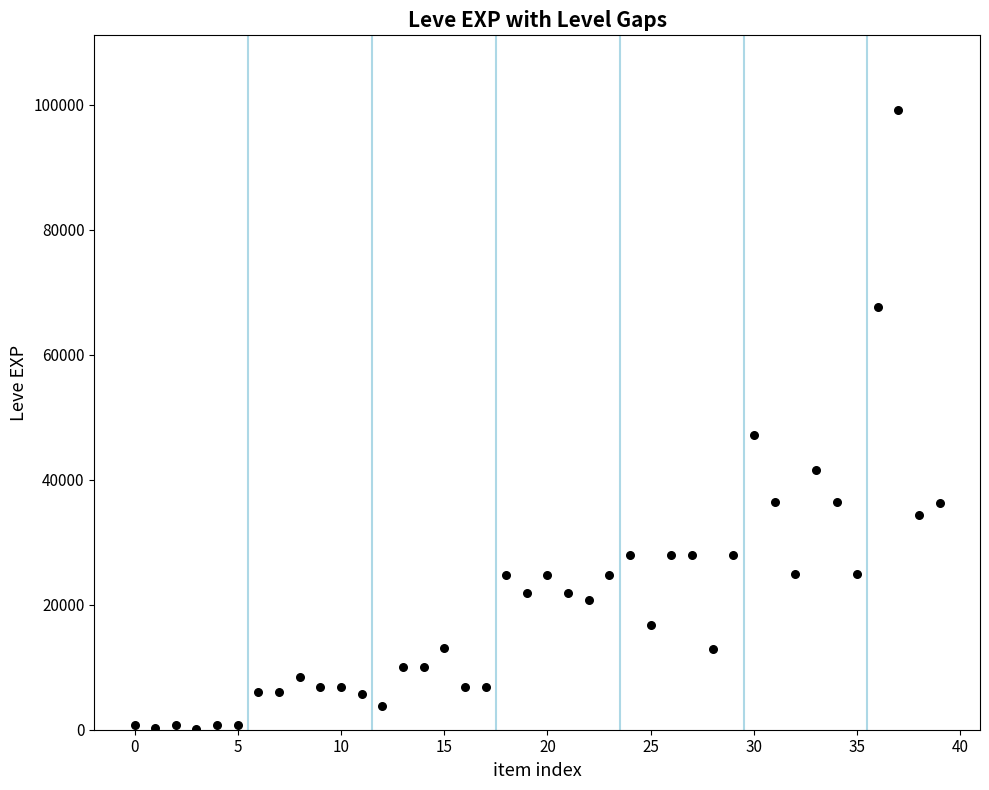

What Y value in the scatter plot is closest to 49690?

47200